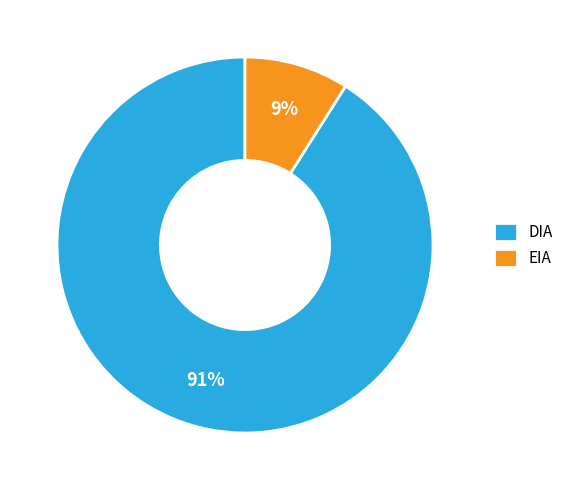

How many segments does this pie chart have?

2